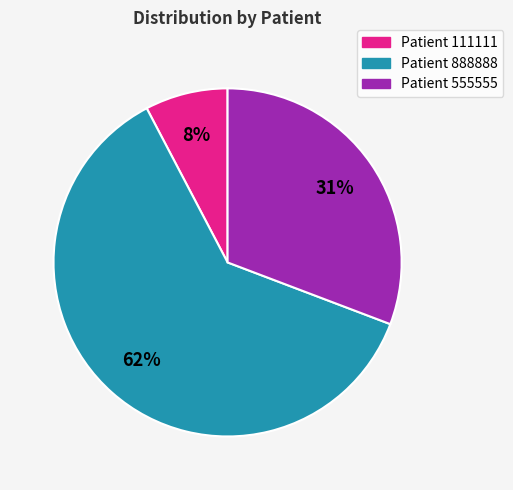

To the nearest percent, what is the average slice percentage?

33%